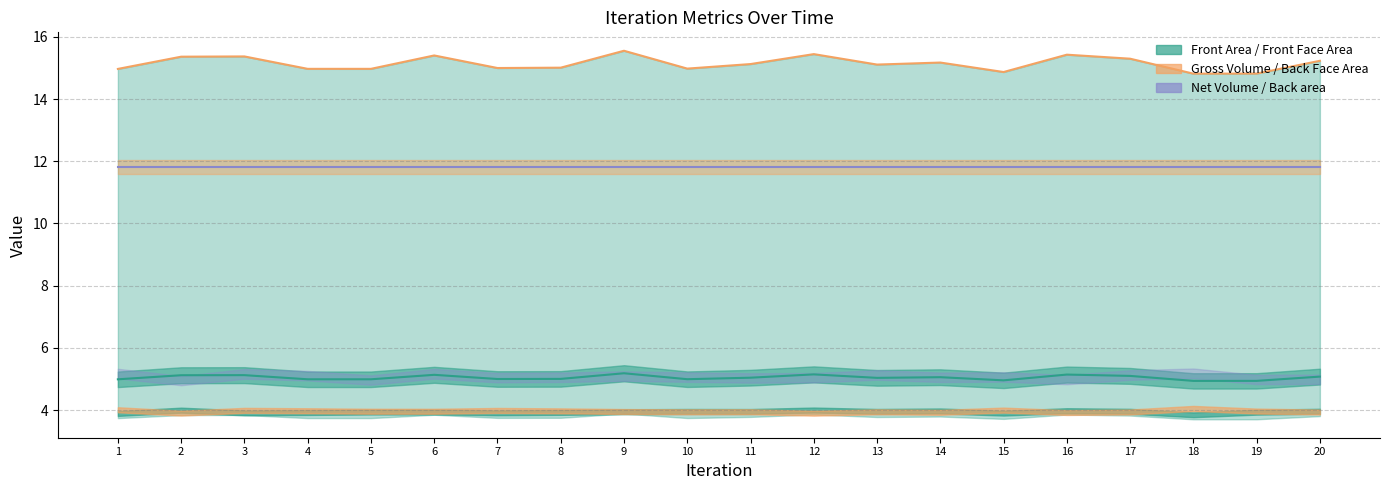

What is the sum of all Back Face Area values?

79.2